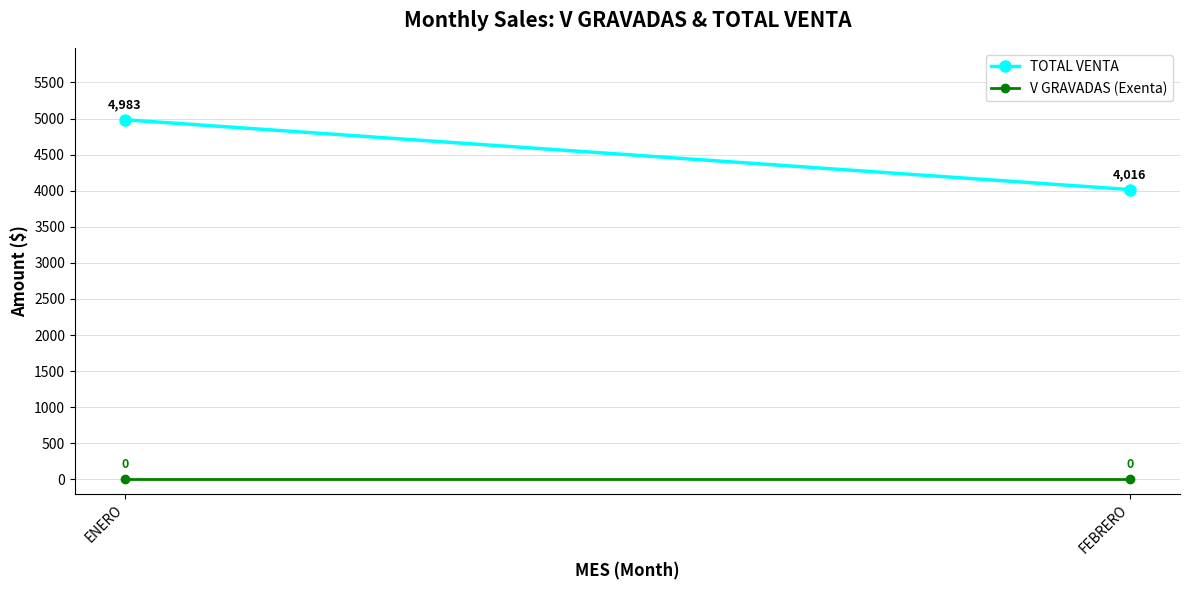

Reading right to left, list all the values displayed in this chart.

TOTAL VENTA: FEBRERO=4015.6	ENERO=4982.6
V GRAVADAS (Exenta): FEBRERO=0.0	ENERO=0.0